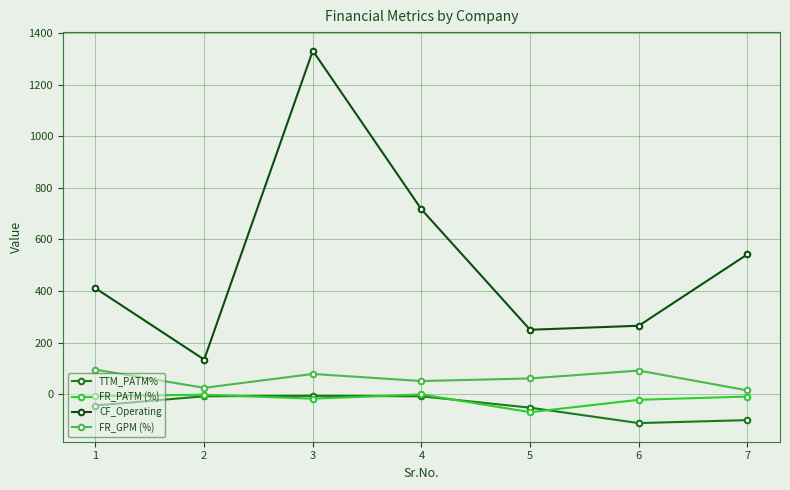

How many lines are shown in the chart?

4